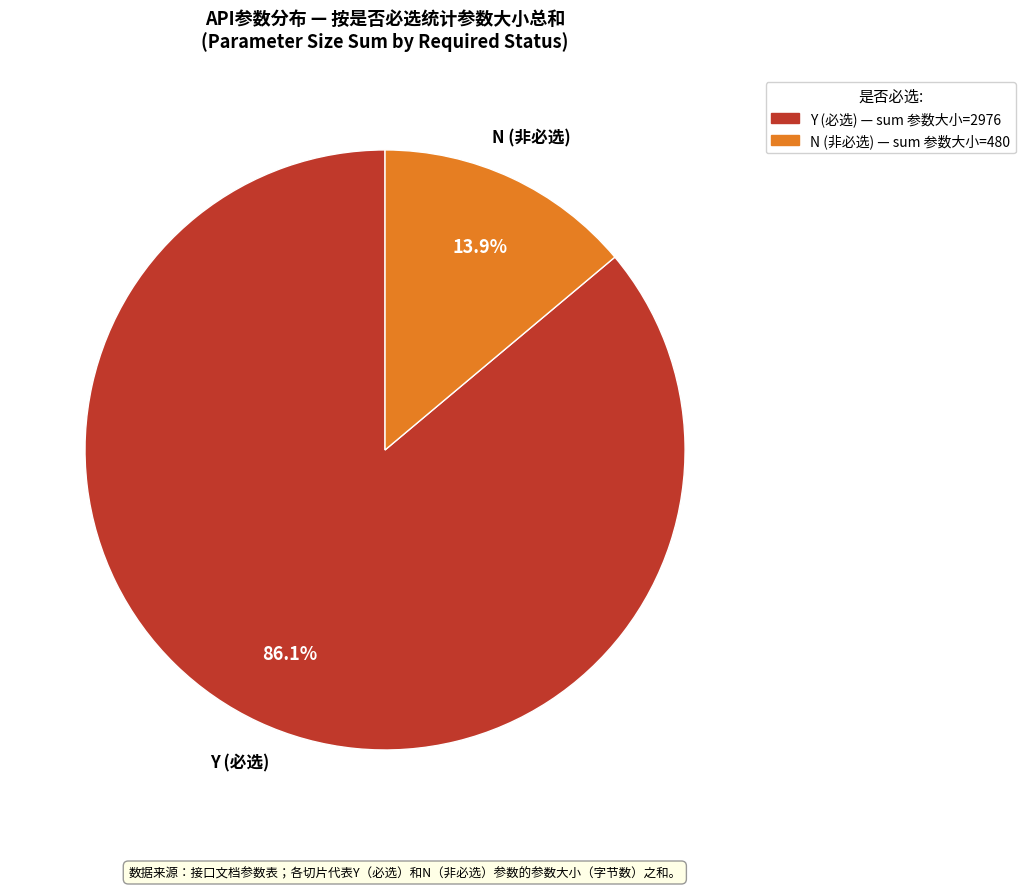

Is the sum of N and Y greater than half?

Yes